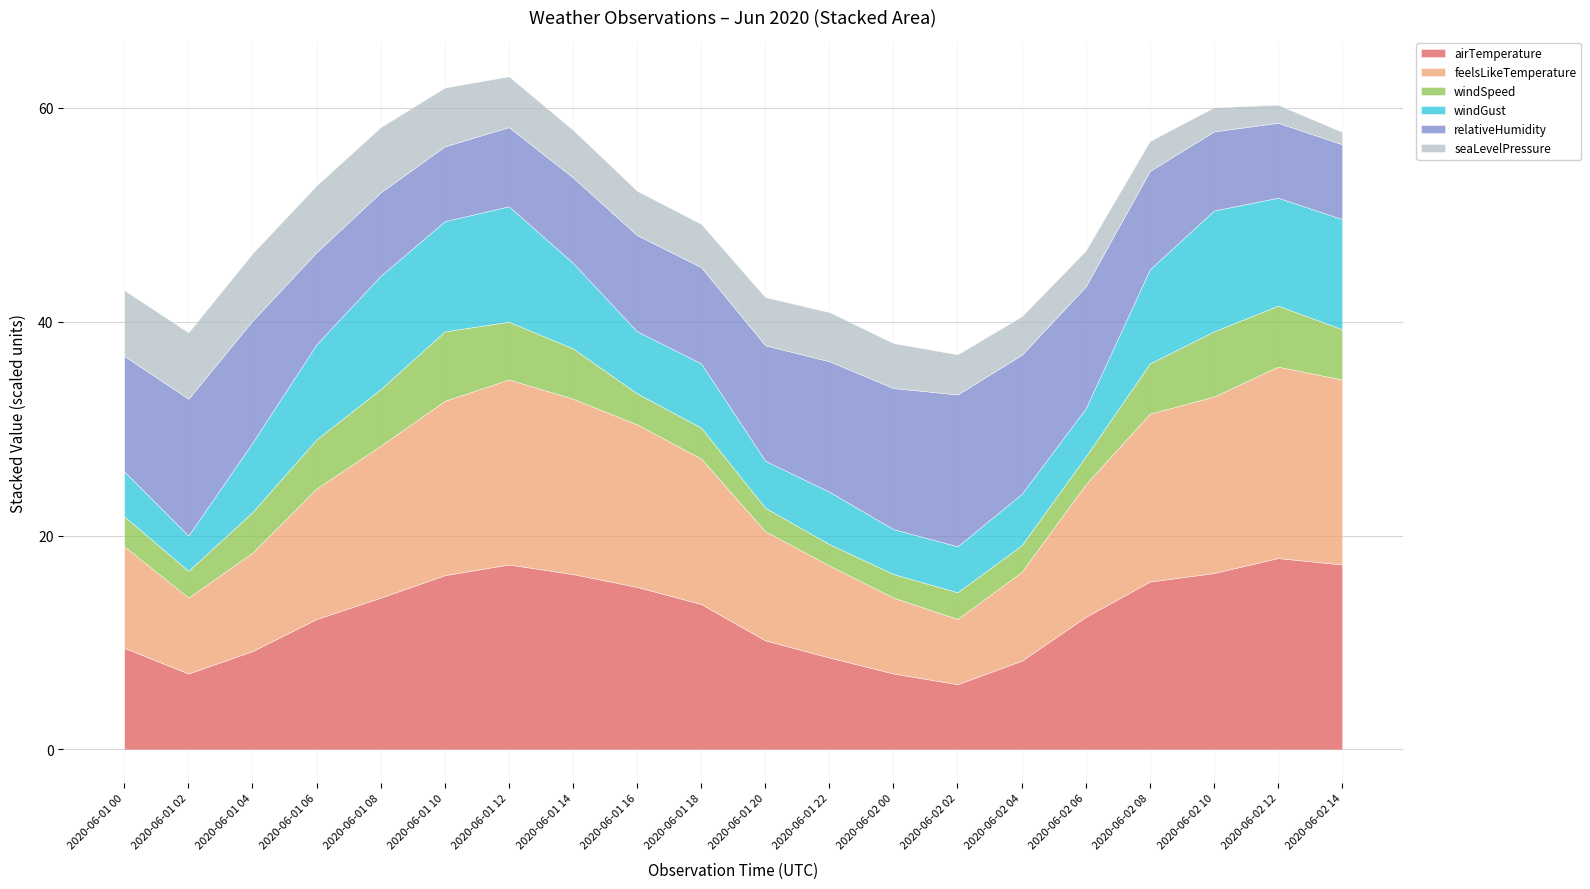

In relativeHumidity, how many points are lower than both neighbors (excluding endpoints)?

1